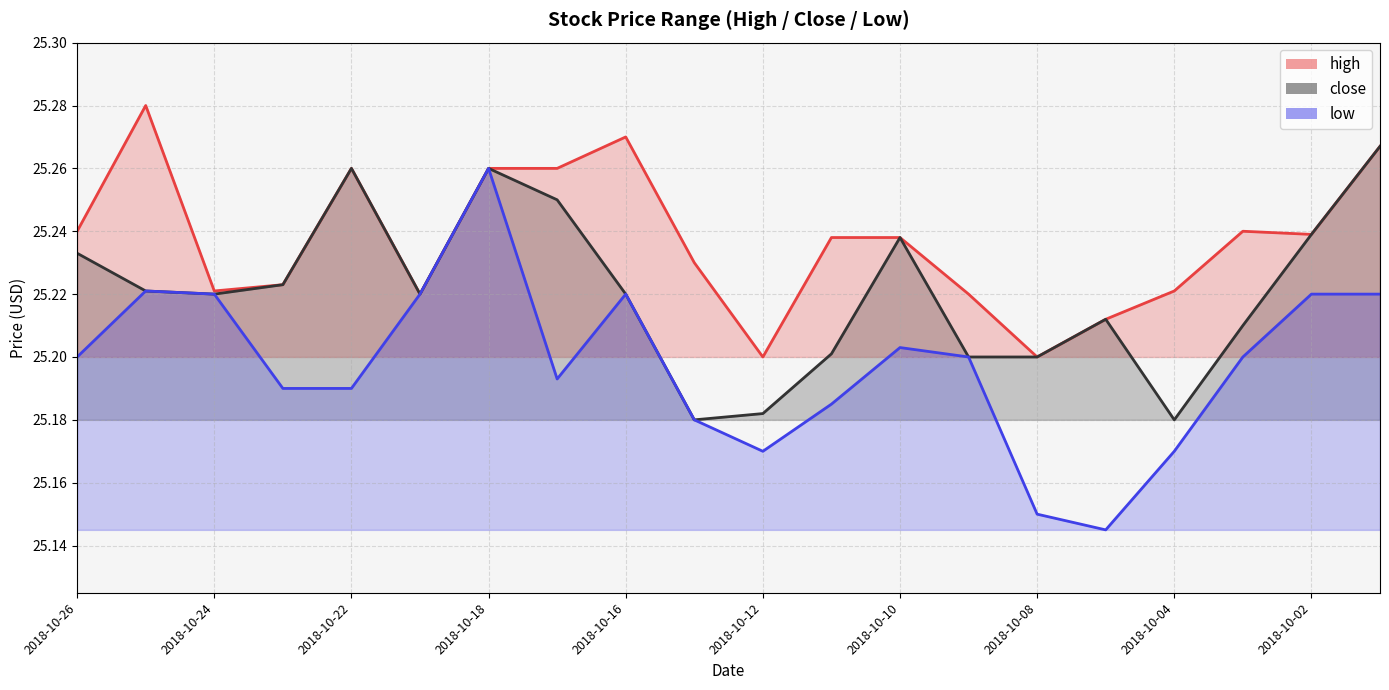

At which label is high closest to 25?

2018-10-12